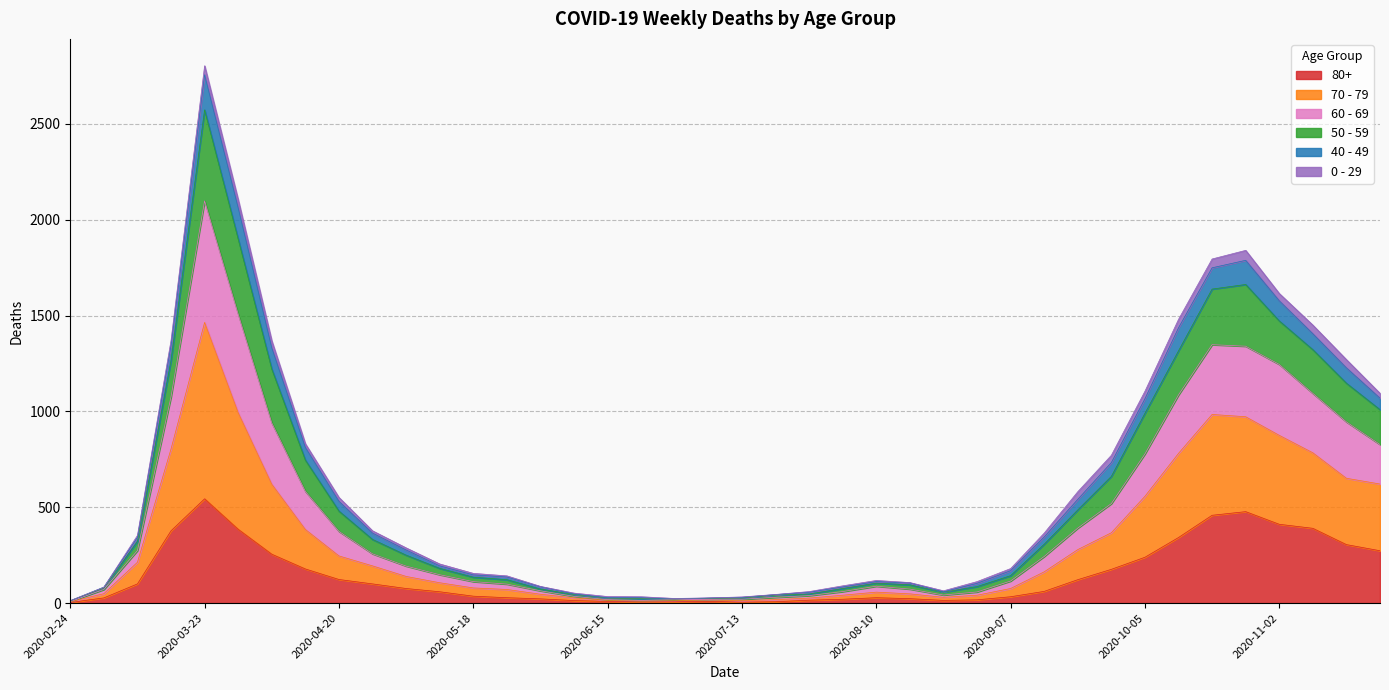

True or false: 80+ and 70 - 79 intersect in this chart.

False